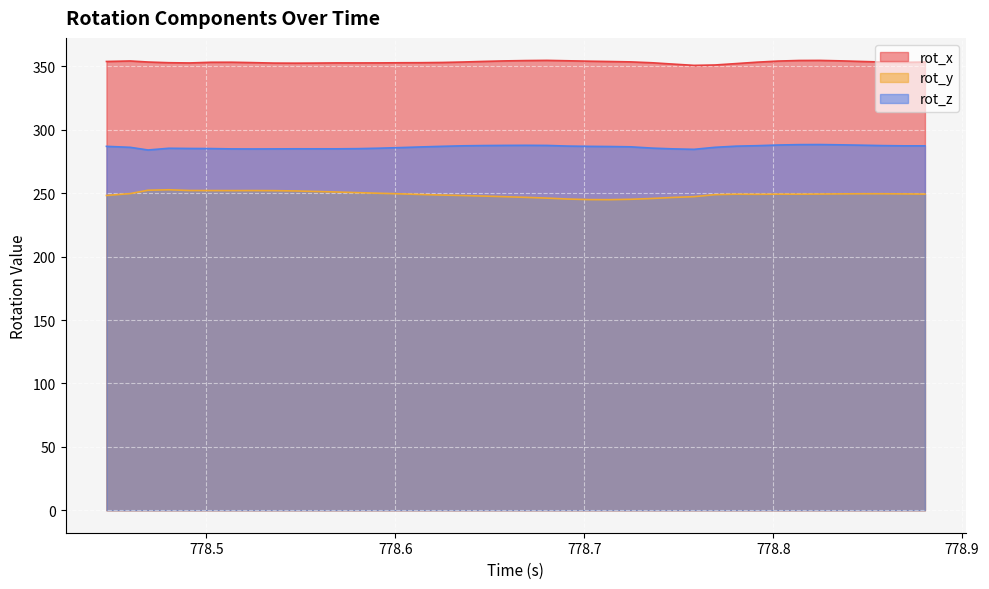

How many interior local peaks does the rot_y series have?

5